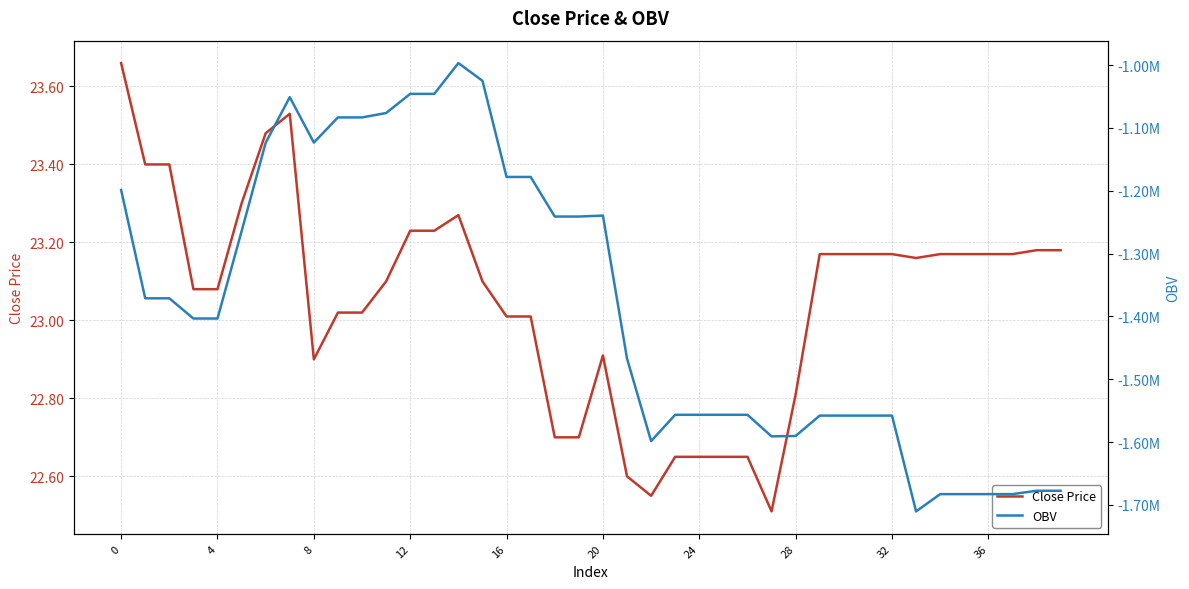

How many series are shown in this chart?

2